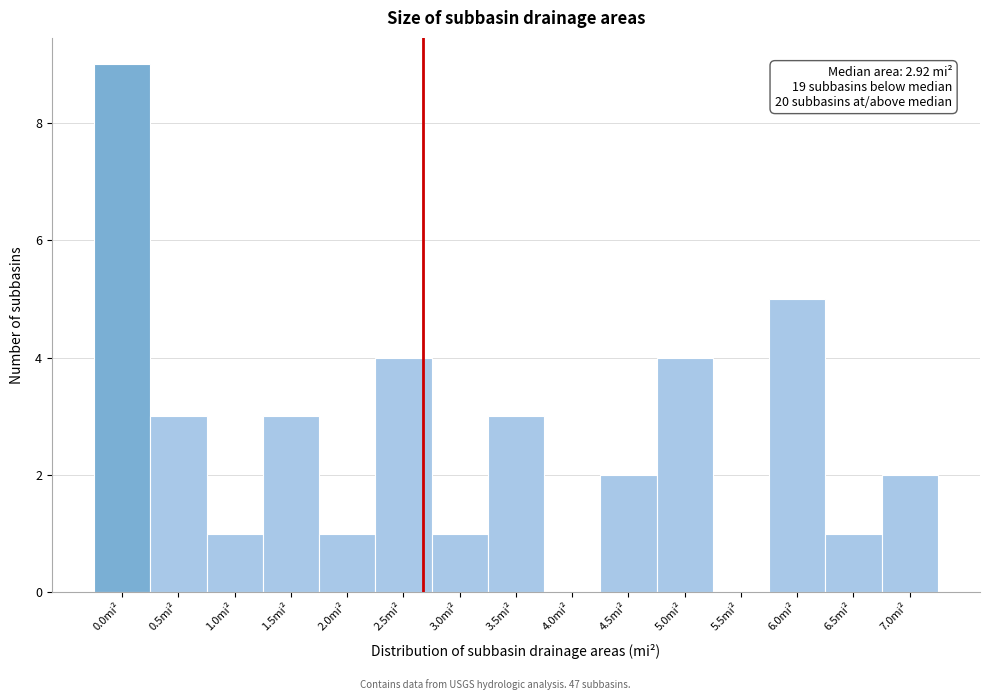

Reading right to left, extract all data points from this chart.

7.0mi²=2	6.5mi²=1	6.0mi²=5	5.5mi²=0	5.0mi²=4	4.5mi²=2	4.0mi²=0	3.5mi²=3	3.0mi²=1	2.5mi²=4	2.0mi²=1	1.5mi²=3	1.0mi²=1	0.5mi²=3	0.0mi²=9